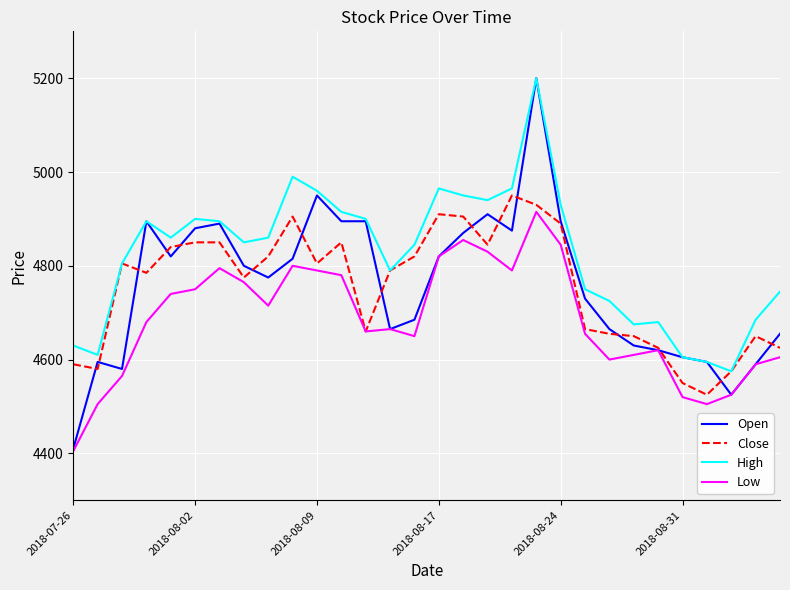

What is the maximum value shown in the chart?

5200